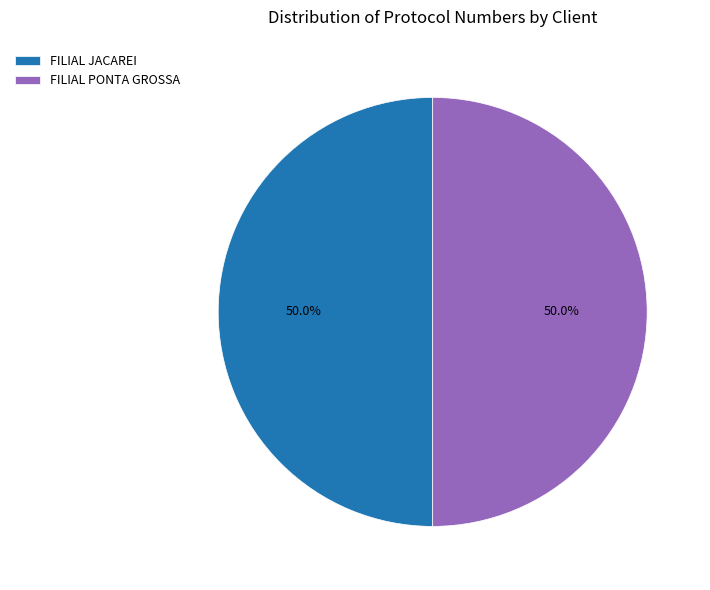

To the nearest percent, what portion does FILIAL PONTA GROSSA represent?

50%